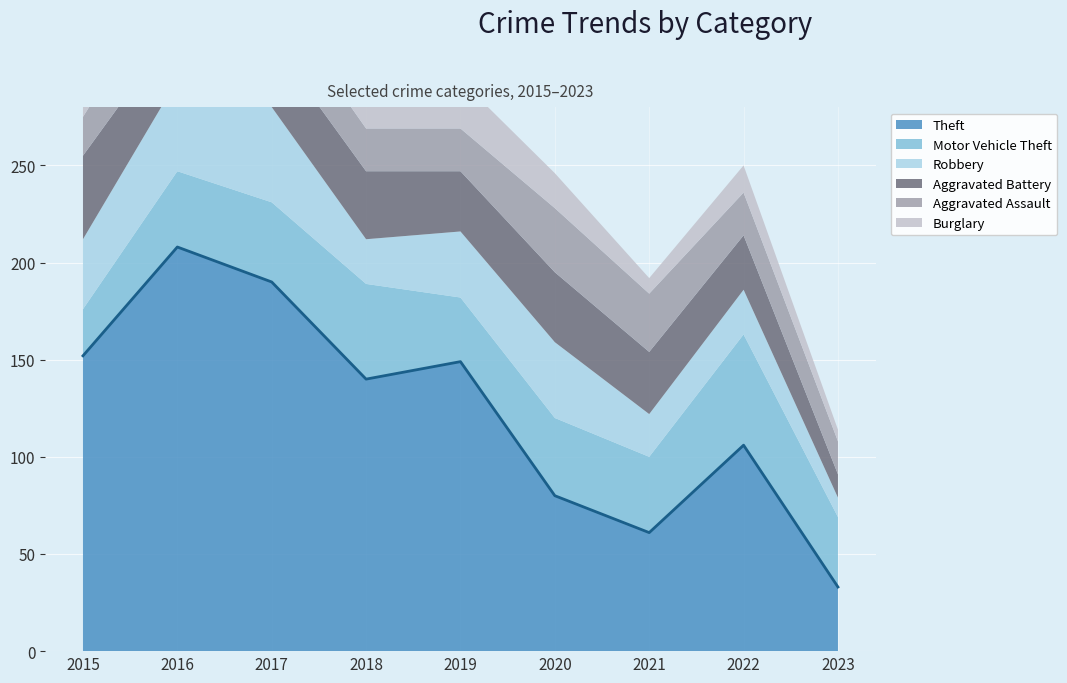

What is the value of the 6th point from the left?

80